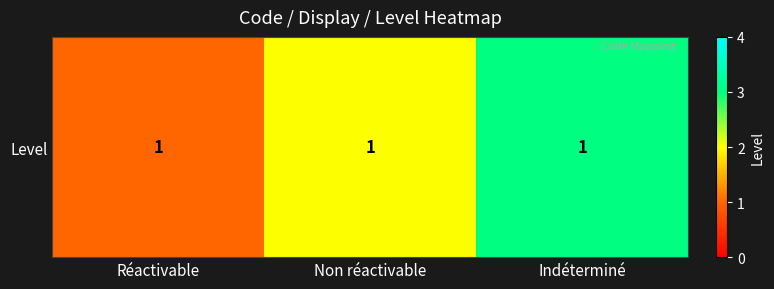

What is the smallest value displayed?

1